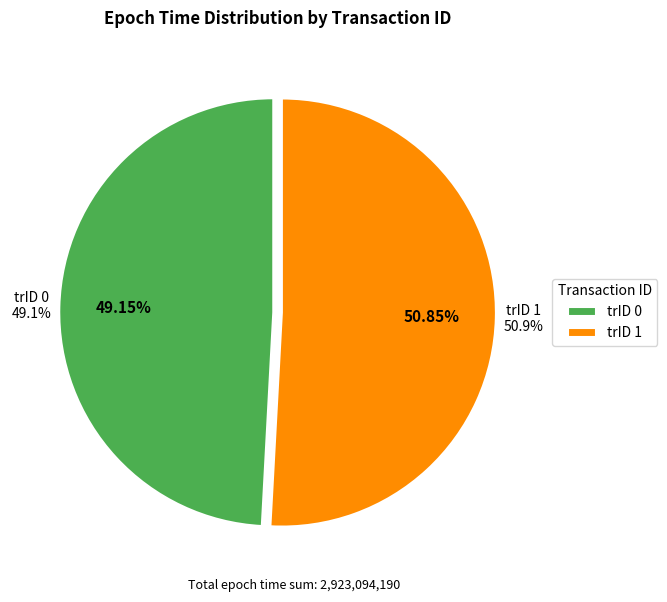

How many slices are in this pie chart?

2